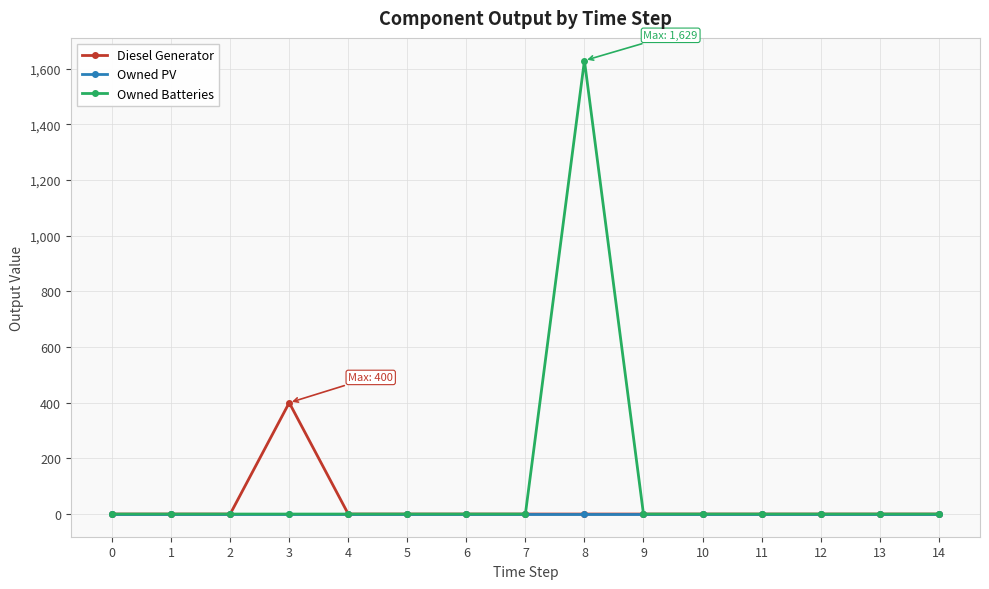

How many lines are shown in the chart?

3